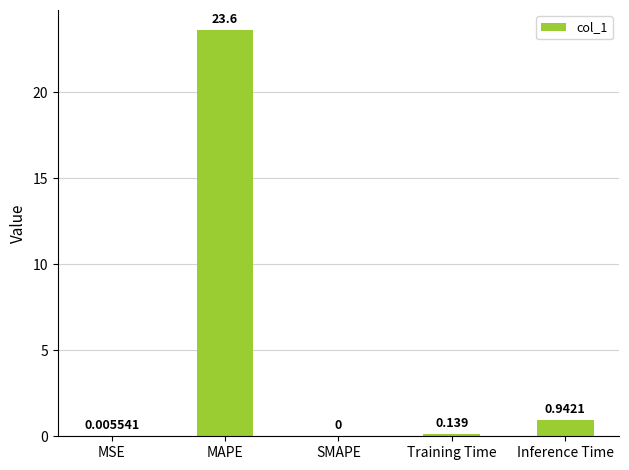

What is the average value?

4.9